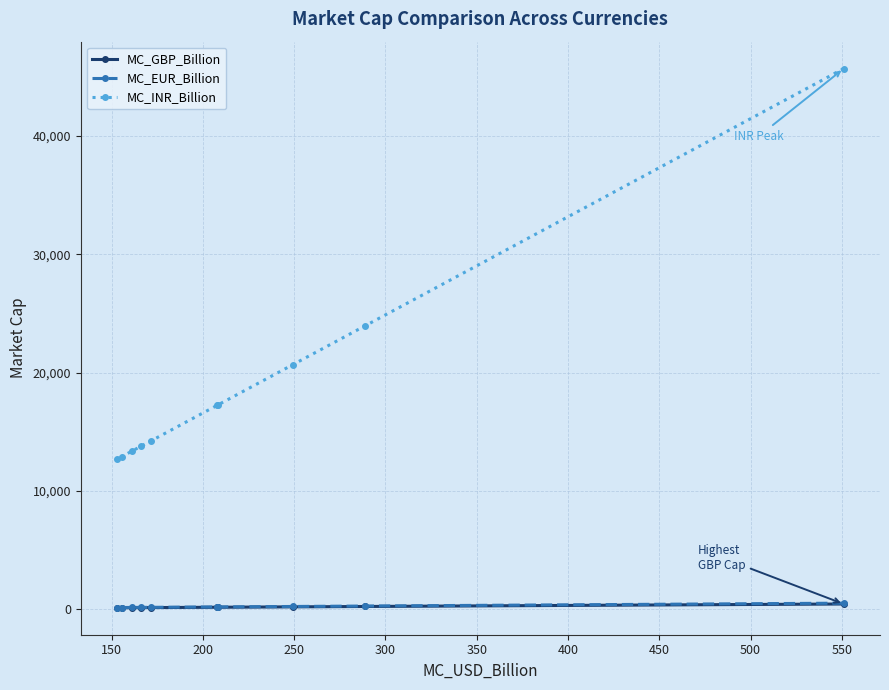

What is the value of the MC_INR_Billion point at the 2nd from the left?

12905.4